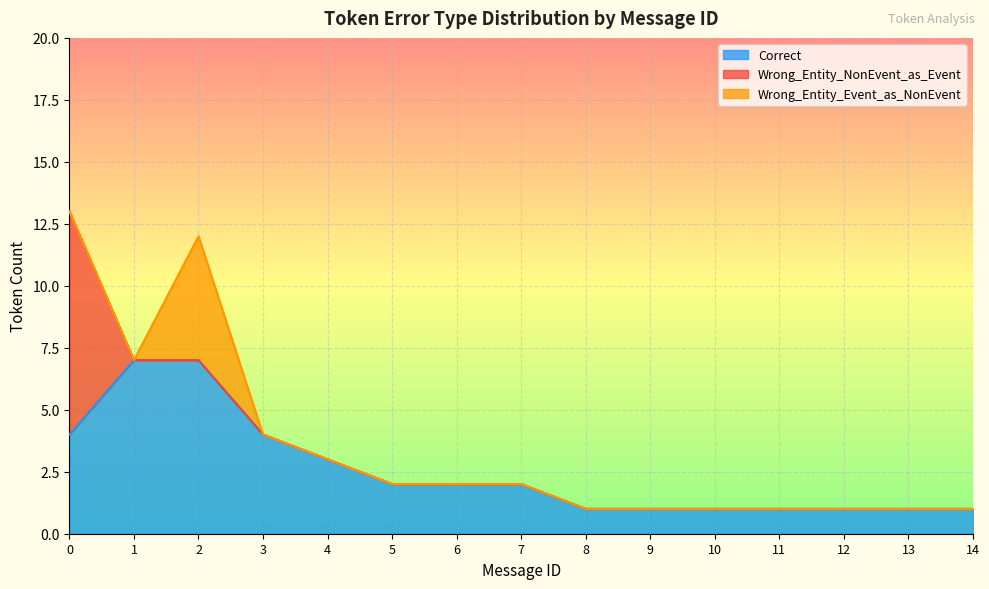

Reading left to right, extract all data points from this chart.

Correct: 4	7	7	4	3	2	2	2	1	1	1	1	1	1	1
Wrong_Entity_NonEvent_as_Event: 9	0	0	0	0	0	0	0	0	0	0	0	0	0	0
Wrong_Entity_Event_as_NonEvent: 0	0	5	0	0	0	0	0	0	0	0	0	0	0	0